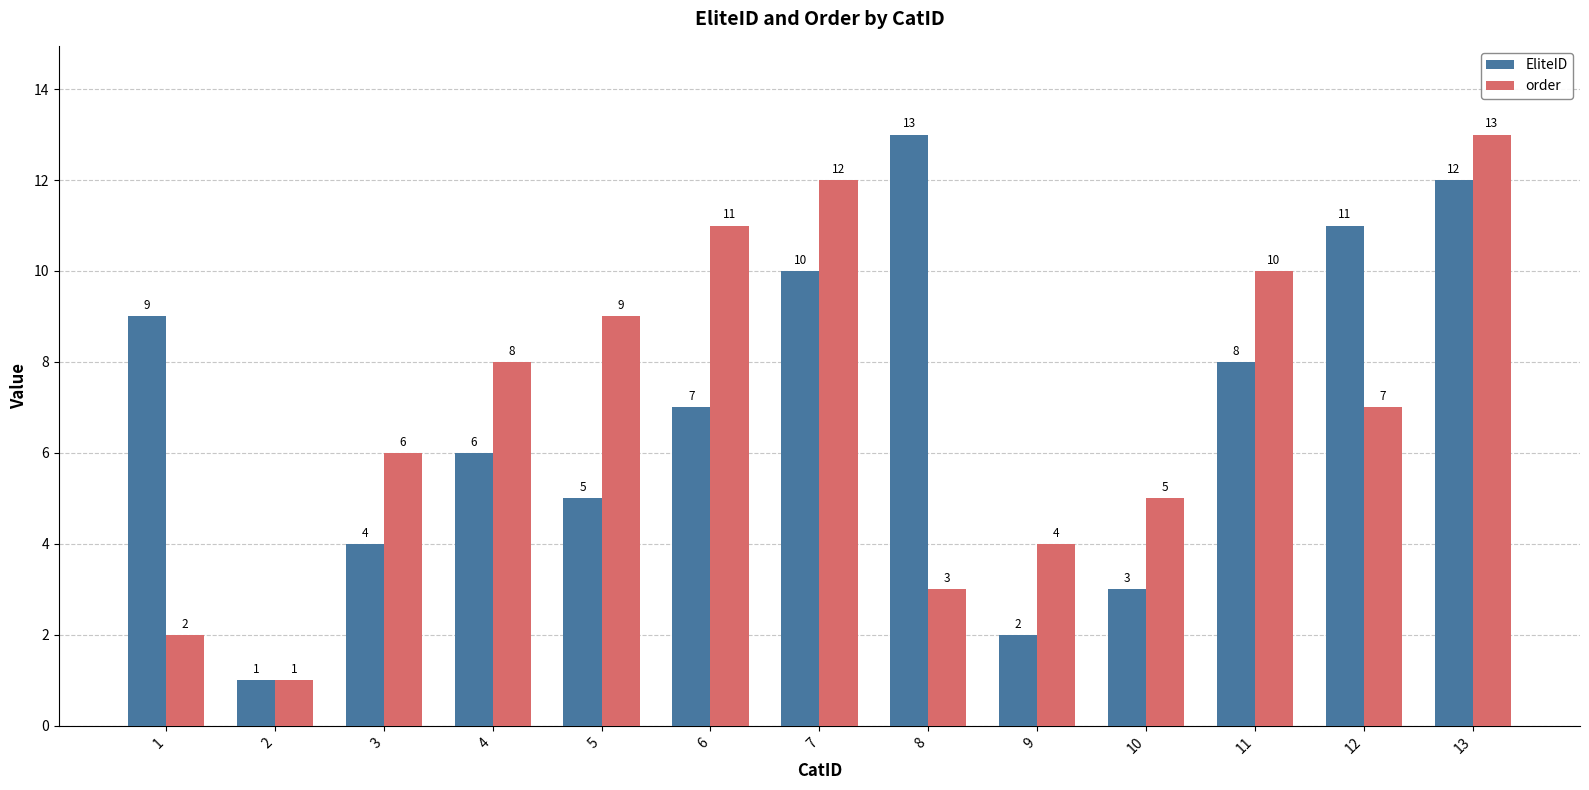

Where is EliteID nearest to the value 7?

6